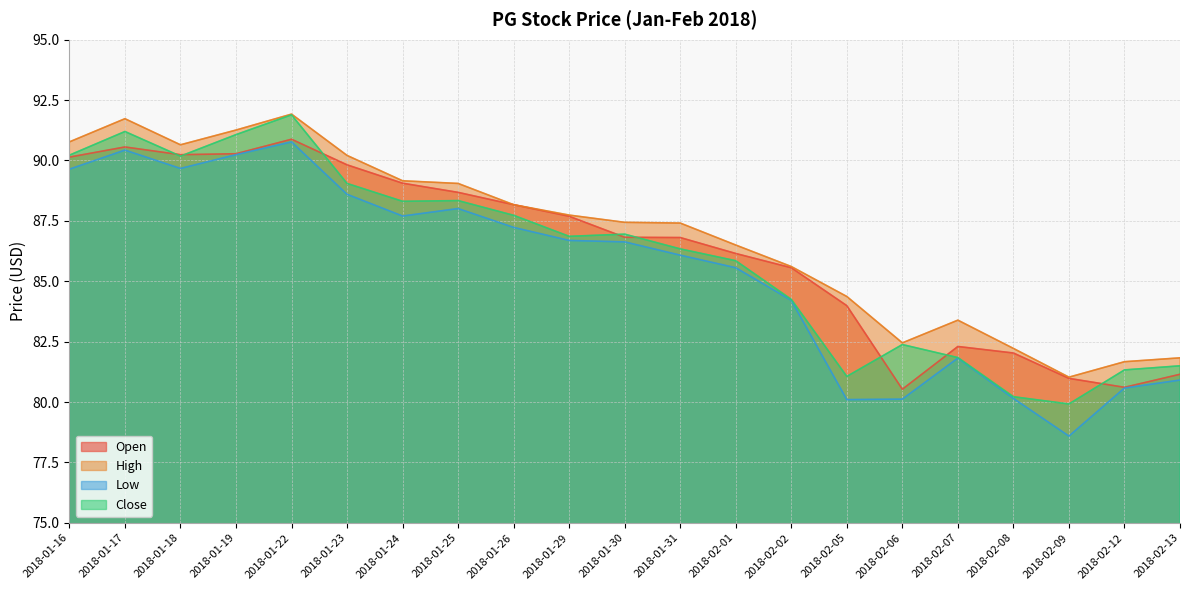

What are all the series names shown in the legend?

Open, High, Low, Close